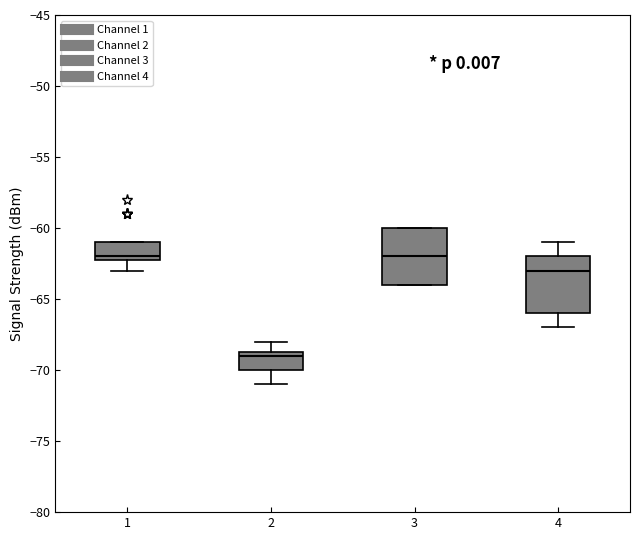

Which box's median line is the lowest?

2